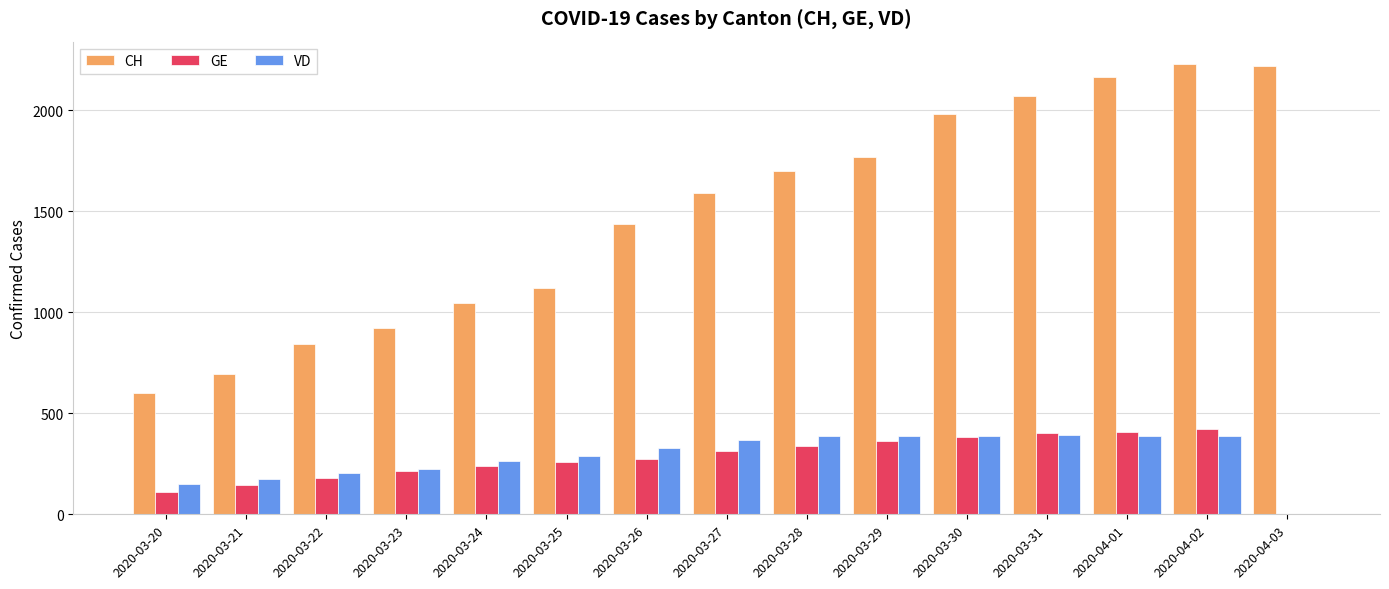

Which series has the largest total across all categories?

CH